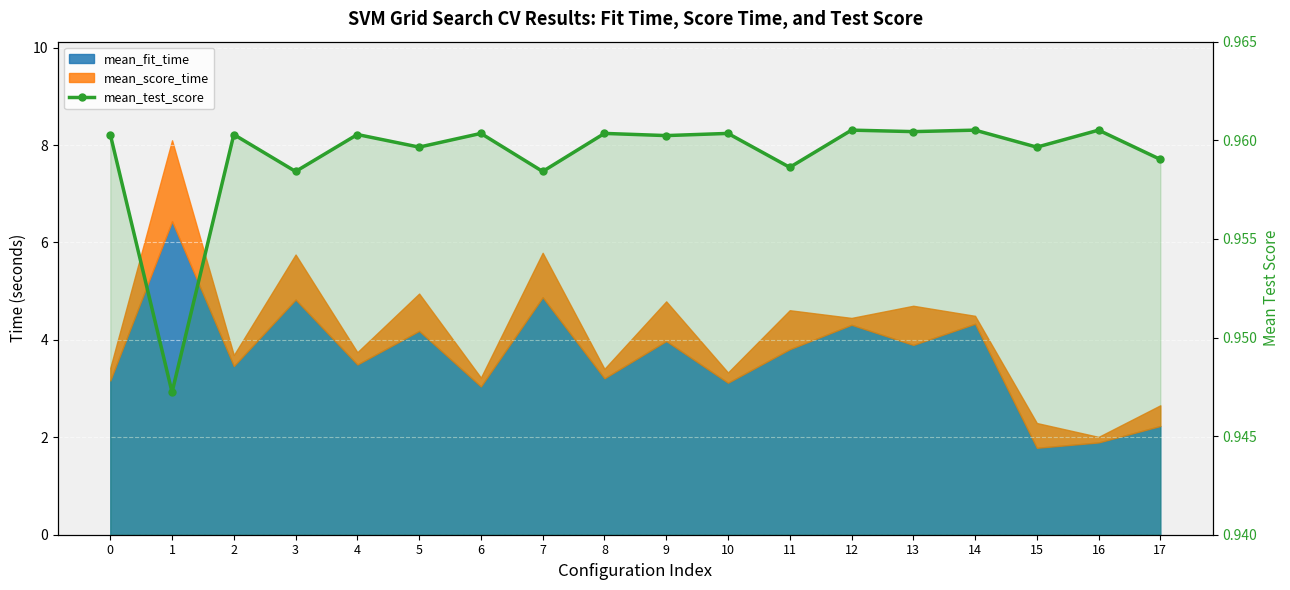

What is the value of the 2nd point from the left?

0.9